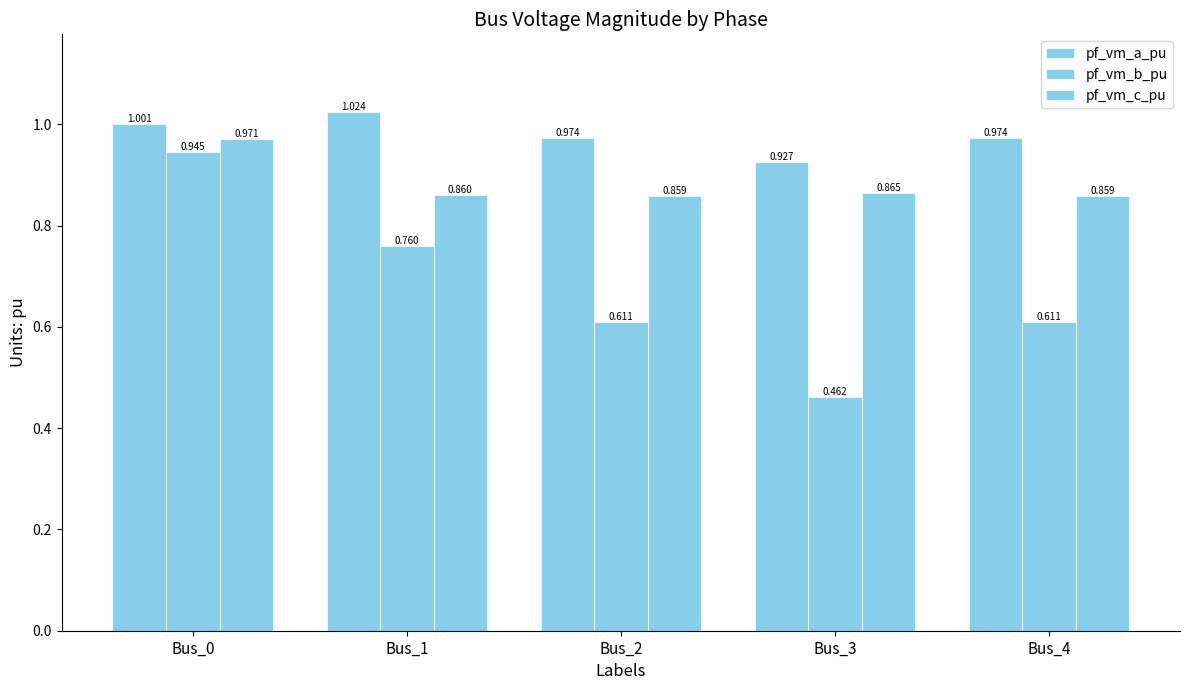

Are the bars grouped side by side (vs. stacked)?

Yes